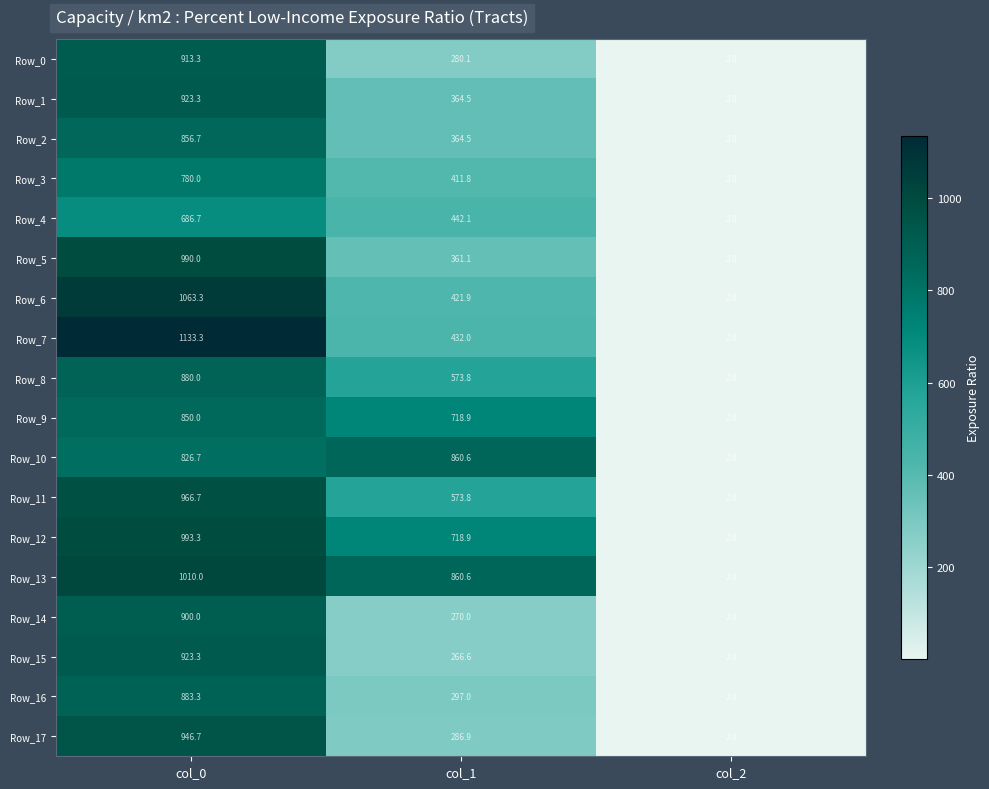

List the labels in order of Row_11 value, largest first.

col_0, col_1, col_2